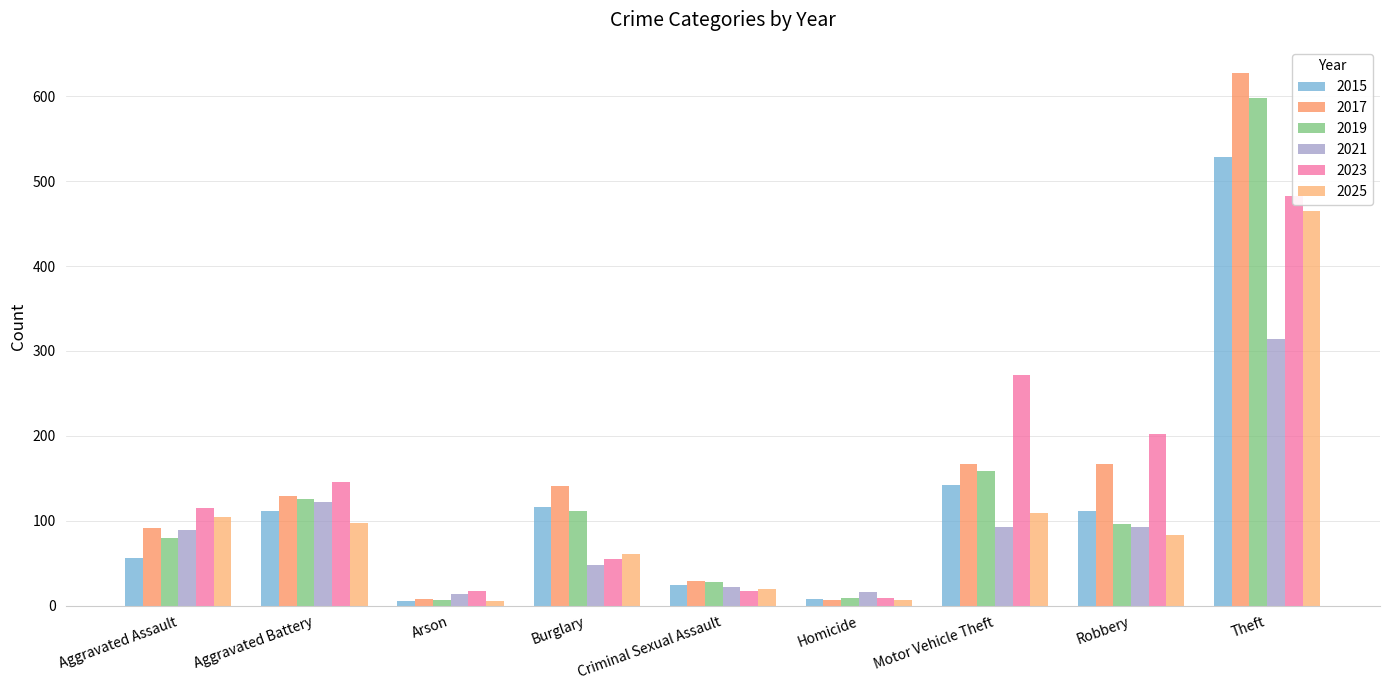

Are the bars grouped side by side (vs. stacked)?

Yes